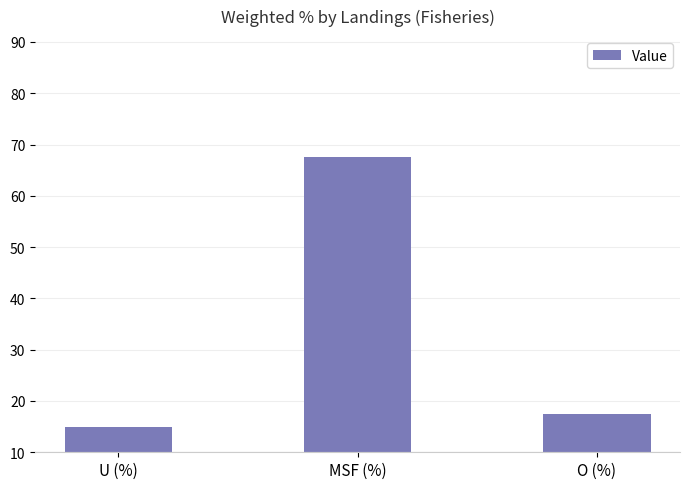

What is the difference between the maximum and minimum values?

52.6